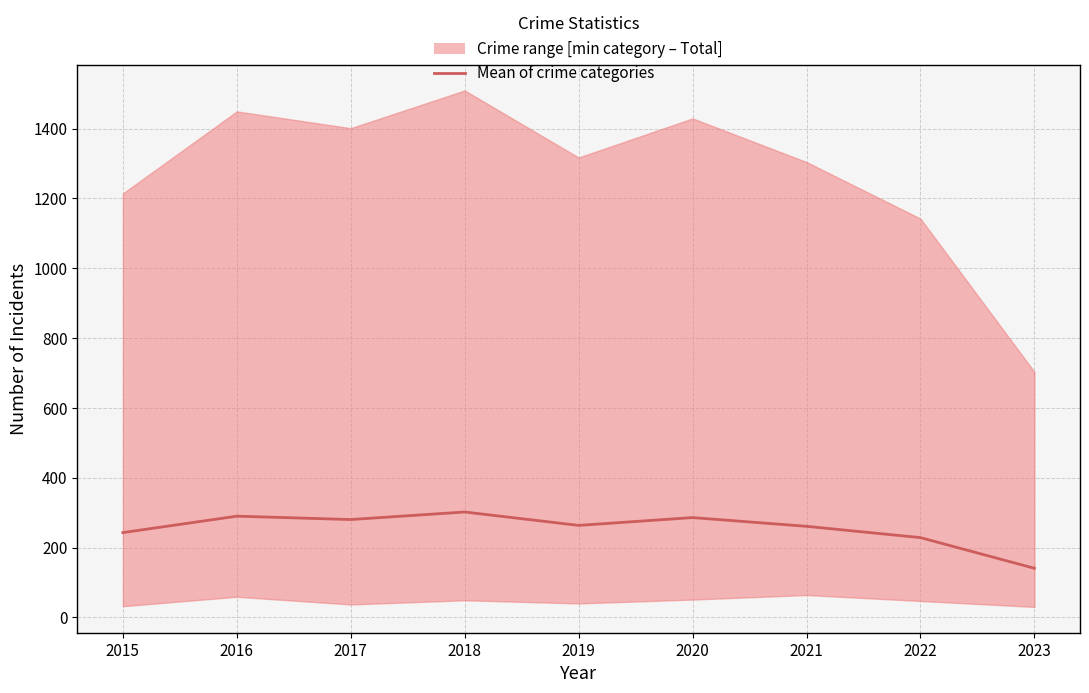

What is the difference between the values at 2023 and 2020?

145.2